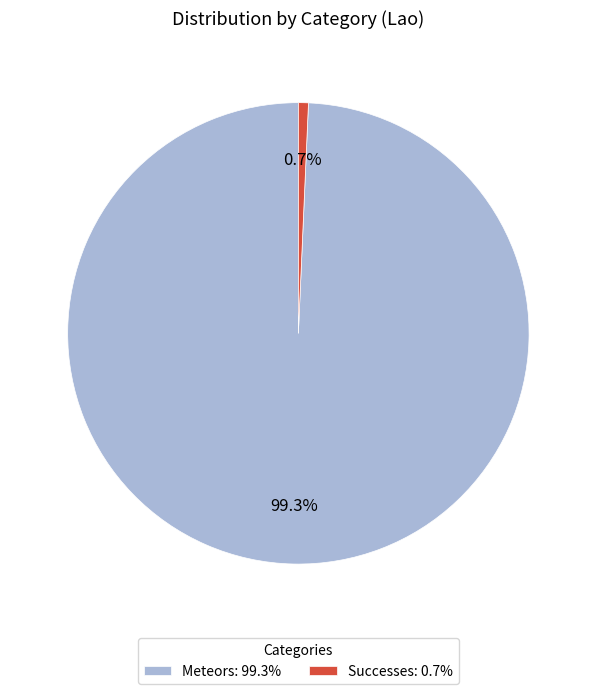

How many slices are in this pie chart?

2